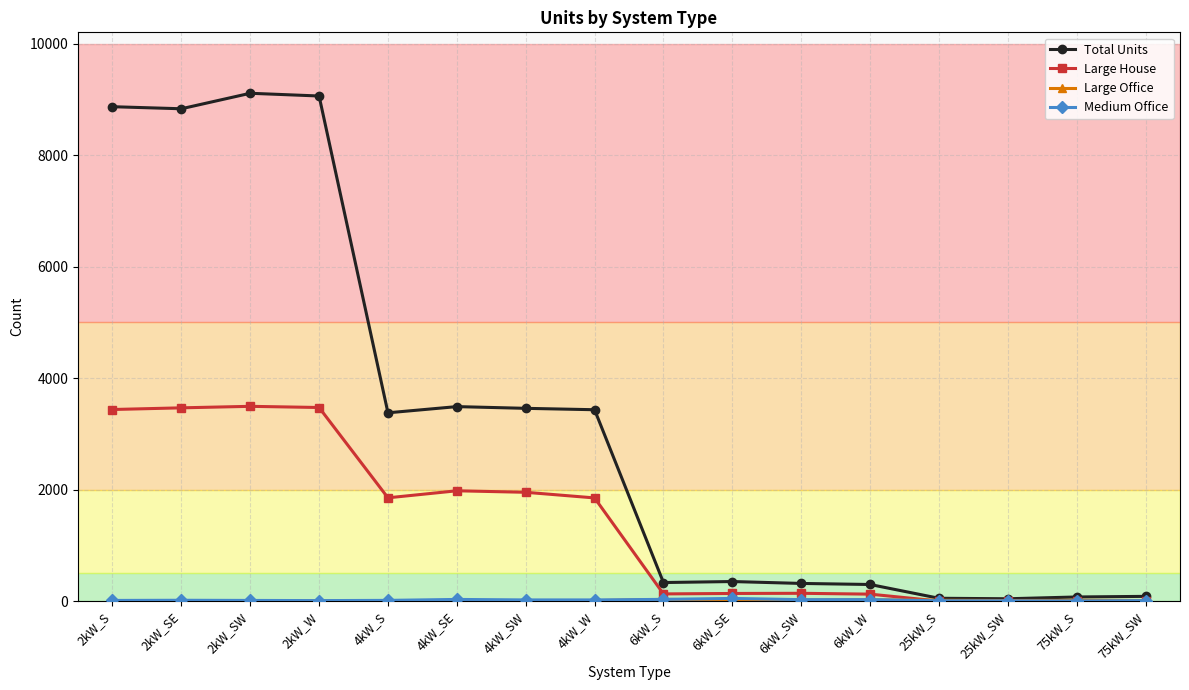

What is the label of the 16th point from the right?

2kW_S